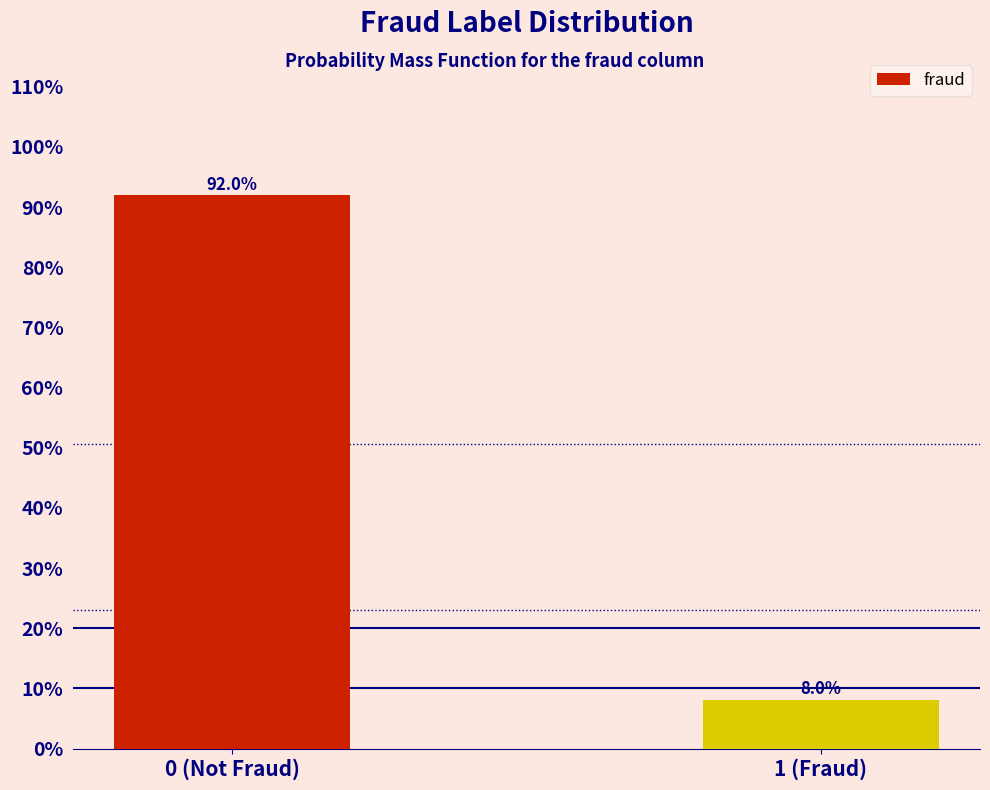

Reading right to left, list all the values displayed in this chart.

1 (Fraud)=8.0	0 (Not Fraud)=92.0